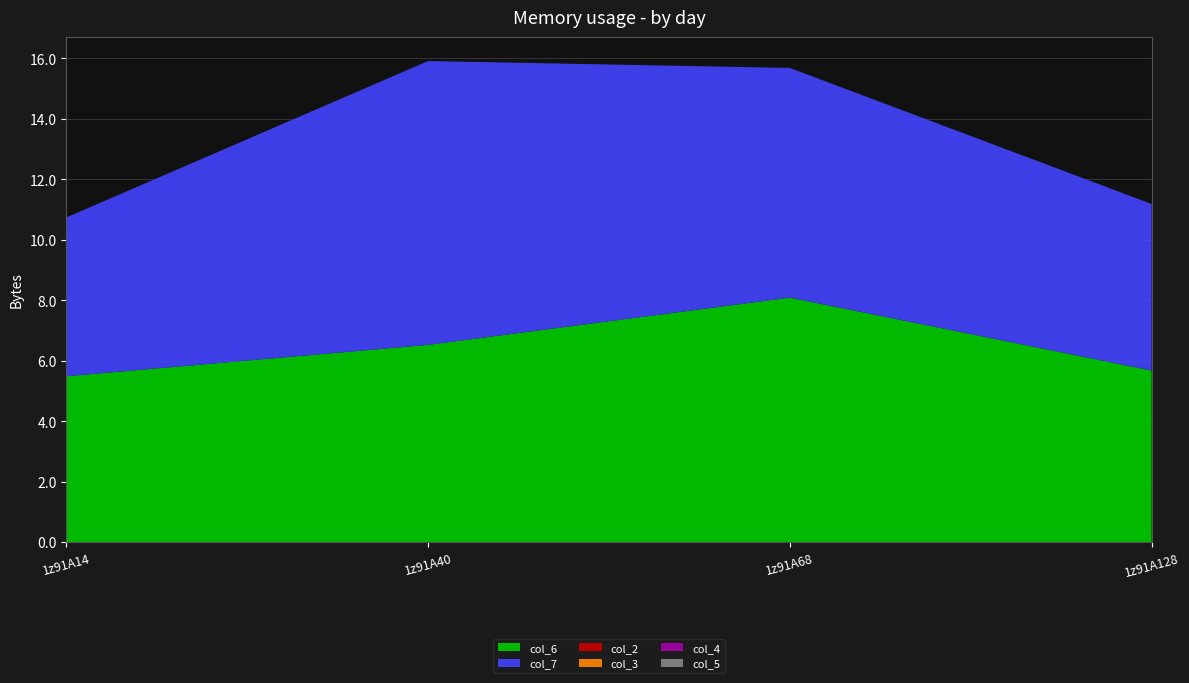

Reading left to right, extract all data points from this chart.

col_6: 1z91A14=5.5	1z91A40=6.5	1z91A68=8.1	1z91A128=5.7
col_7: 1z91A14=5.3	1z91A40=9.4	1z91A68=7.6	1z91A128=5.5
col_2: 1z91A14=0.0	1z91A40=0.0	1z91A68=0.0	1z91A128=0.0
col_3: 1z91A14=0.0	1z91A40=0.0	1z91A68=0.0	1z91A128=0.0
col_4: 1z91A14=0.0	1z91A40=0.0	1z91A68=0.0	1z91A128=0.0
col_5: 1z91A14=0.0	1z91A40=0.0	1z91A68=0.0	1z91A128=0.0